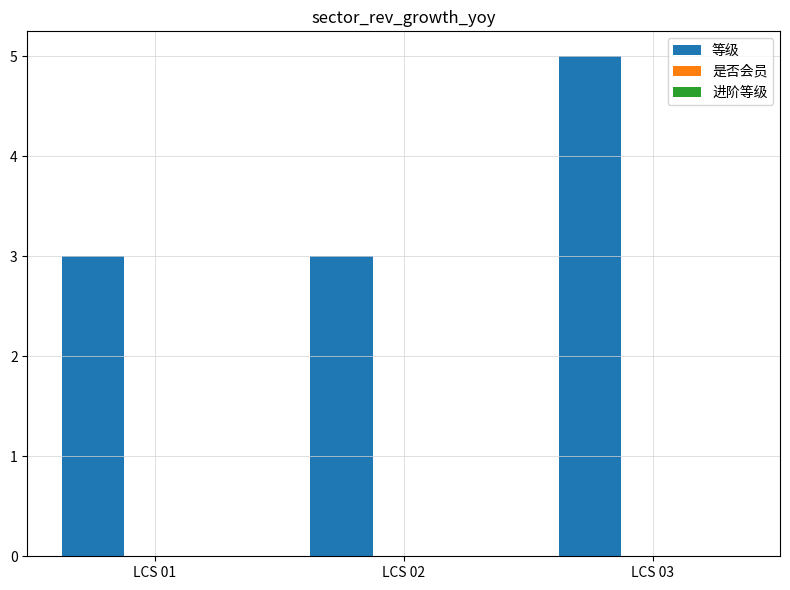

The value at LCS 01 is 3. True or false?

True